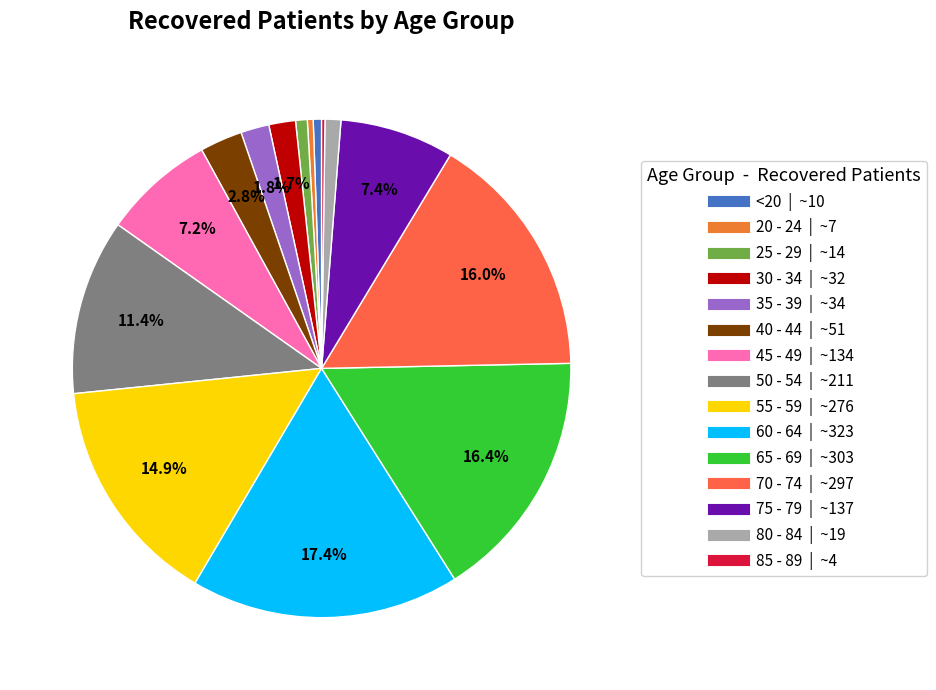

The 25 - 29 slice represents 11% of the pie. True or false?

False